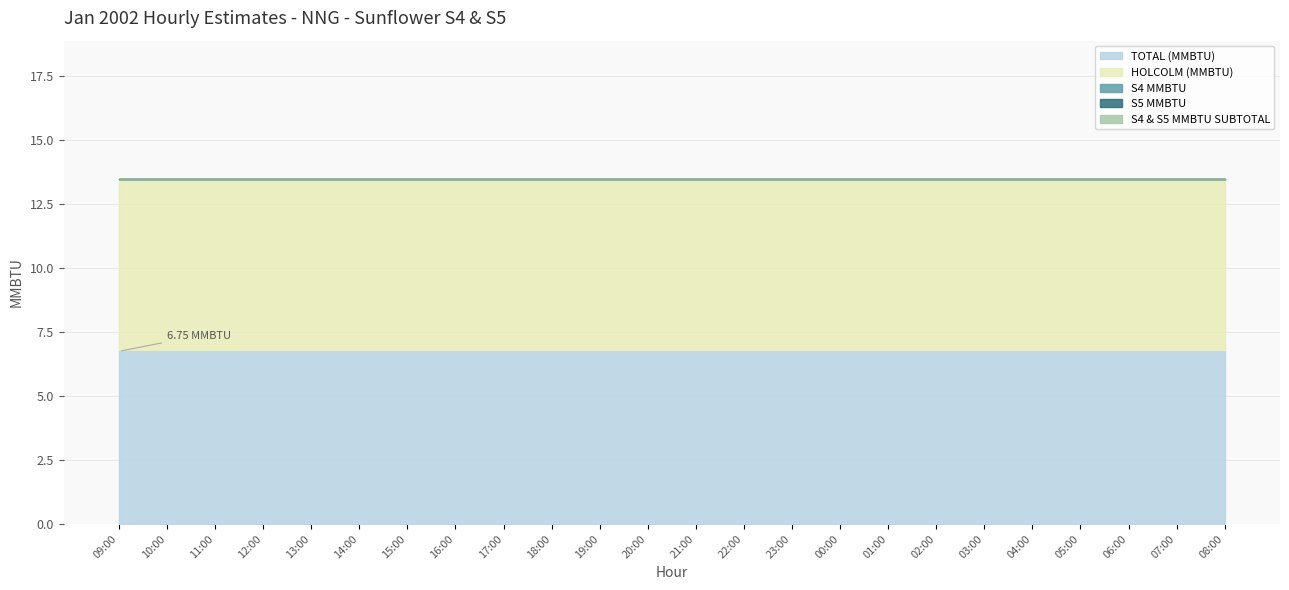

What is the label of the 19th point from the right?

14:00